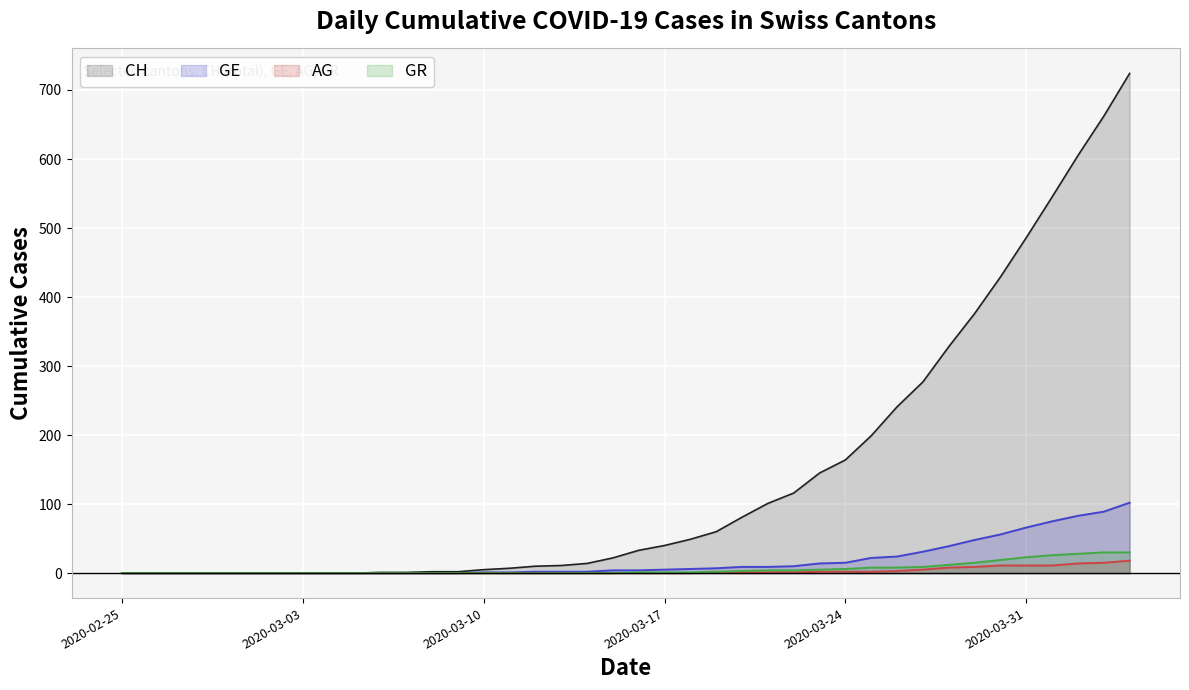

How many values in the GR series are below 1?

20